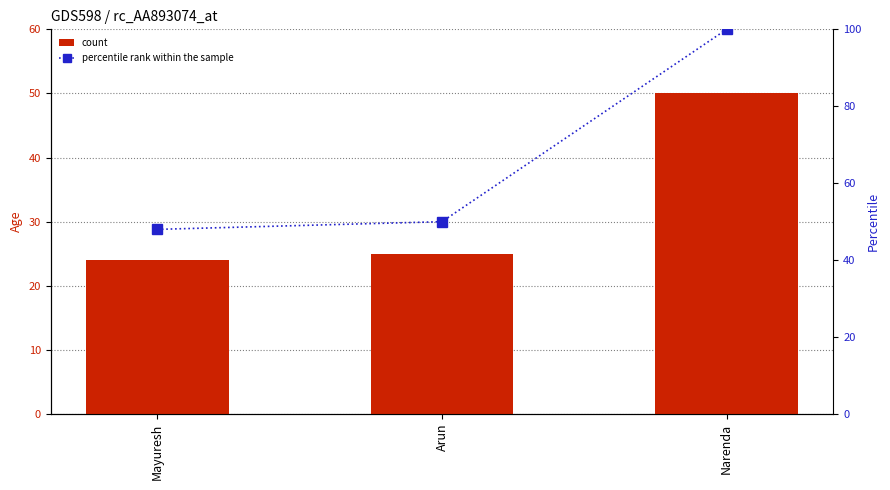

At which label does count reach its peak?

Narenda